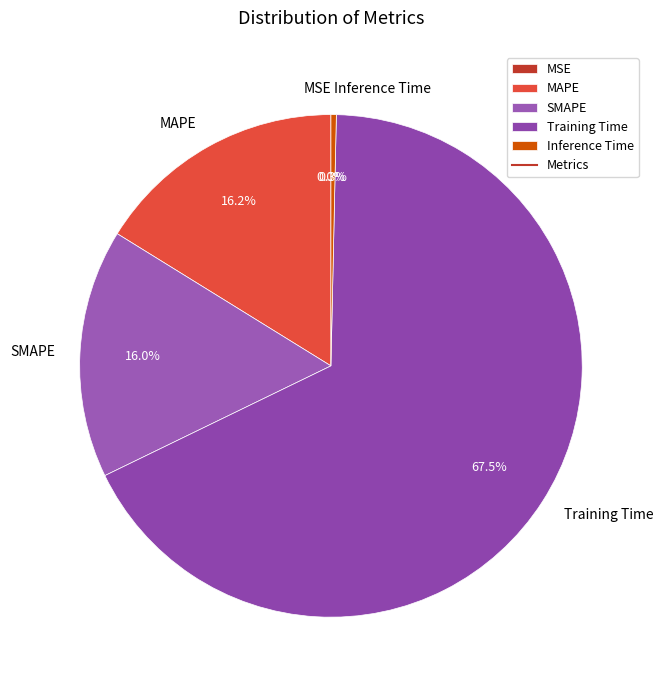

Between Inference Time and SMAPE, which is larger?

SMAPE